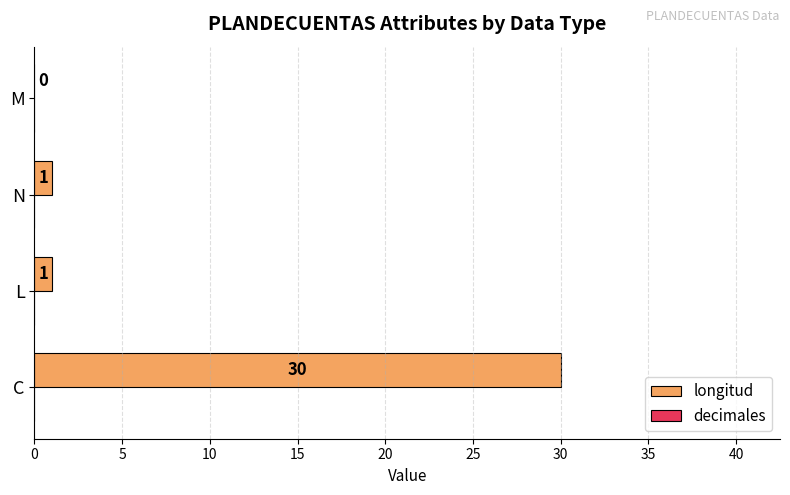

What is the ratio of the value at C to the value at N?

30.0